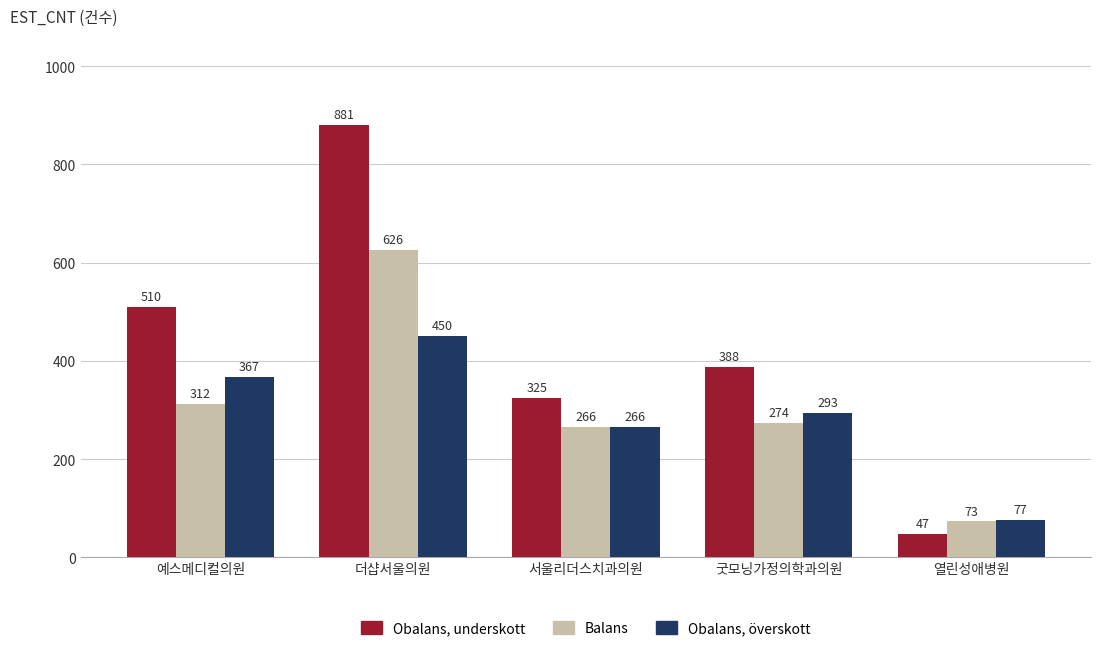

What is the total value across all series at 예스메디컬의원?

1189